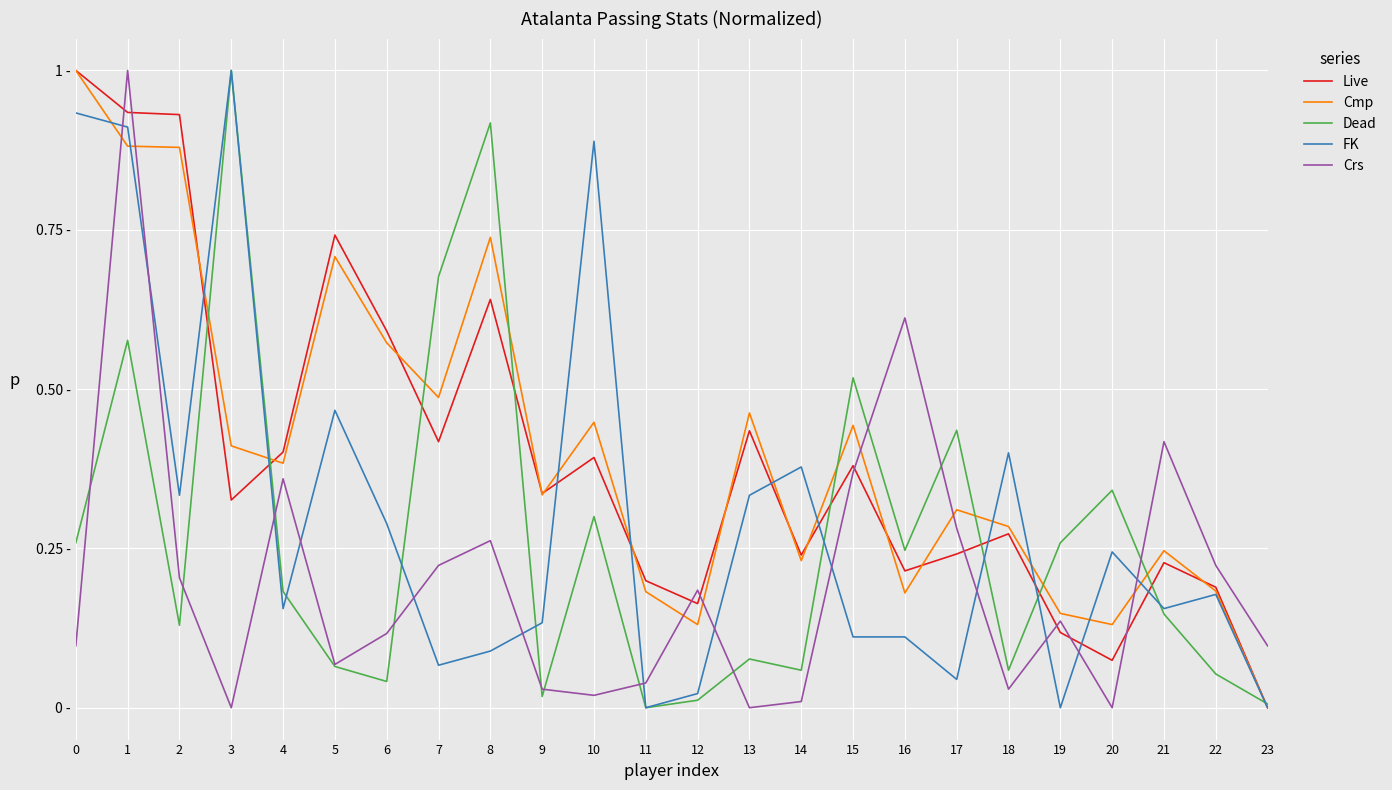

Which series has the largest total across all categories?

Cmp